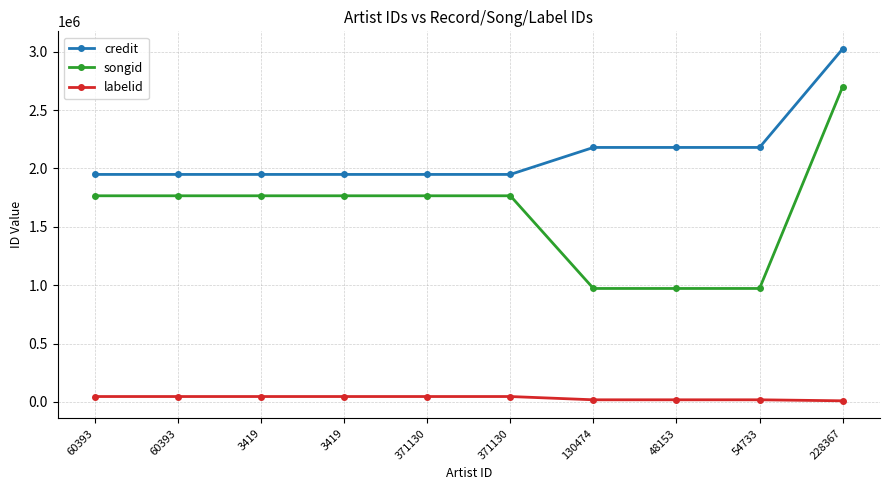

Which series changed the most between 60393 and 3419?

credit